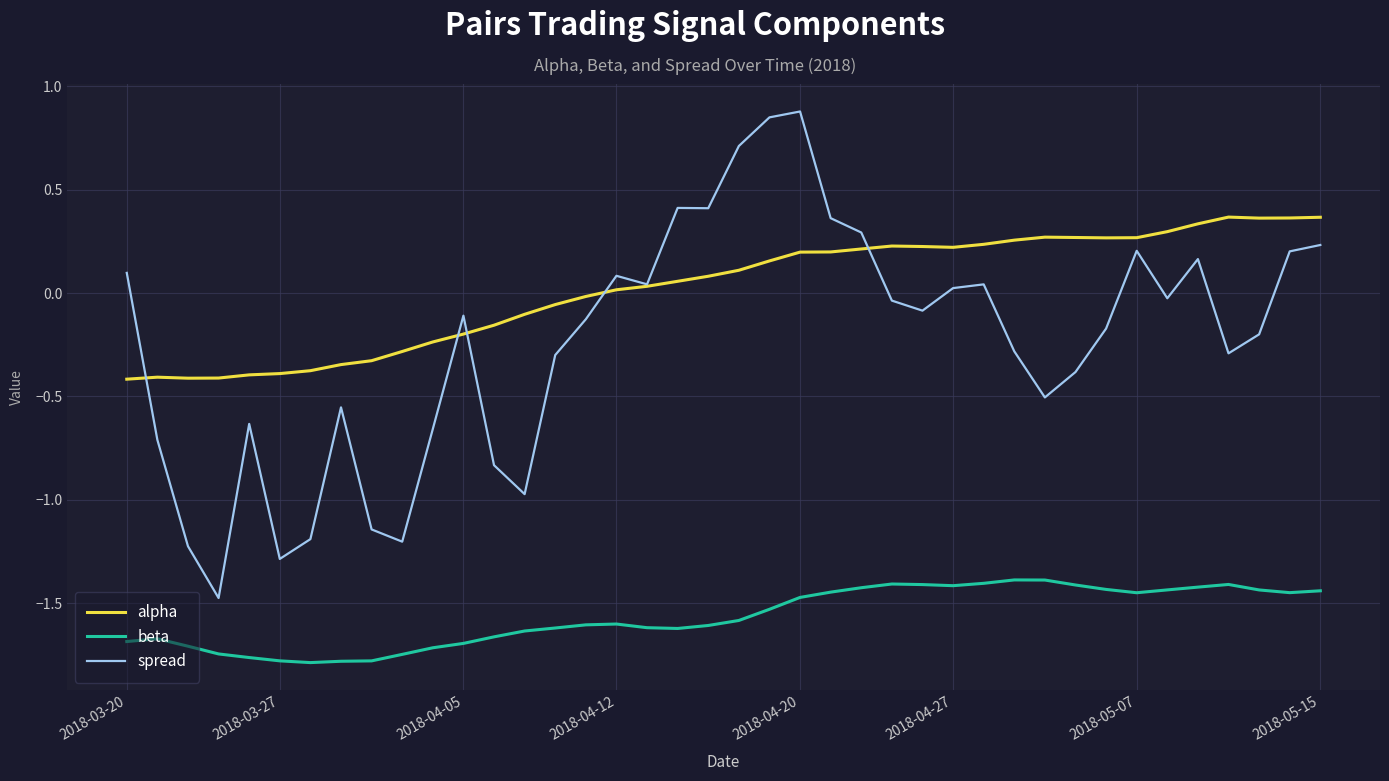

Is this an area chart (filled region under the line)?

No